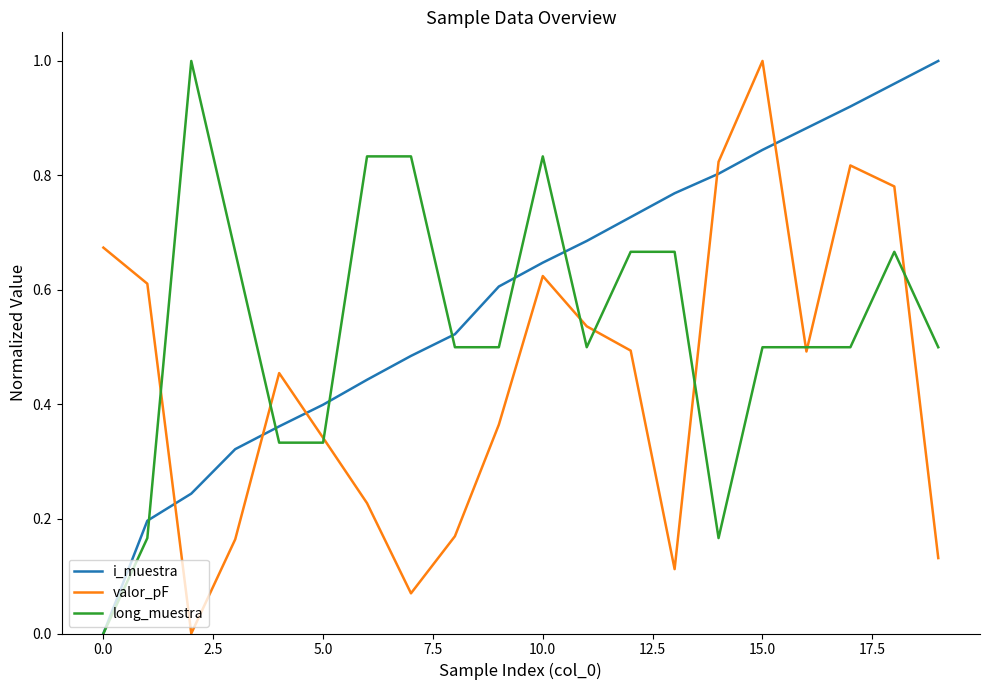

Rank the series by their average value, from lowest to highest.

valor_pF, long_muestra, i_muestra